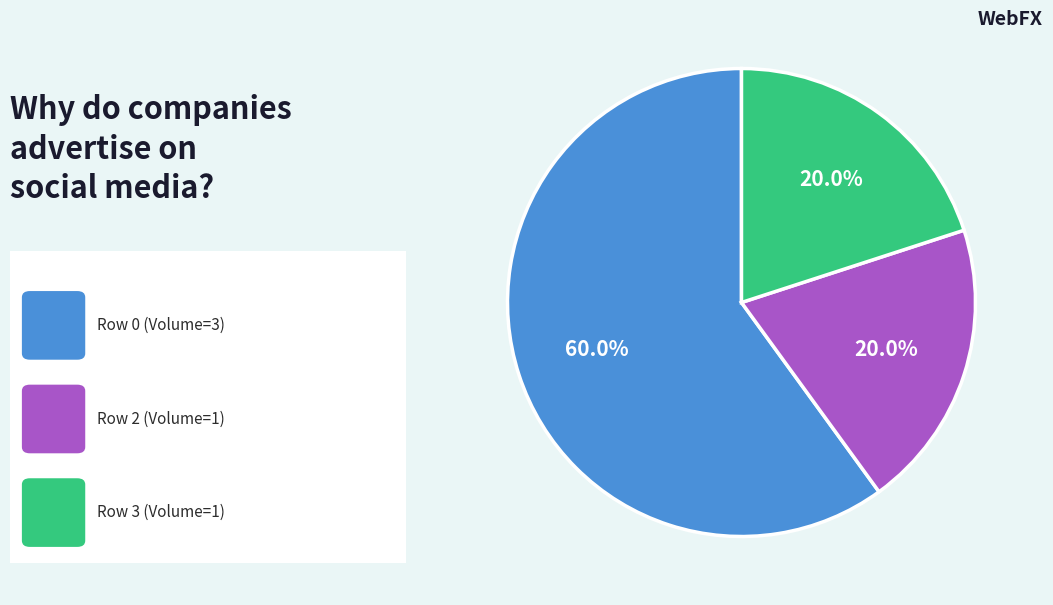

How many segments does this pie chart have?

3